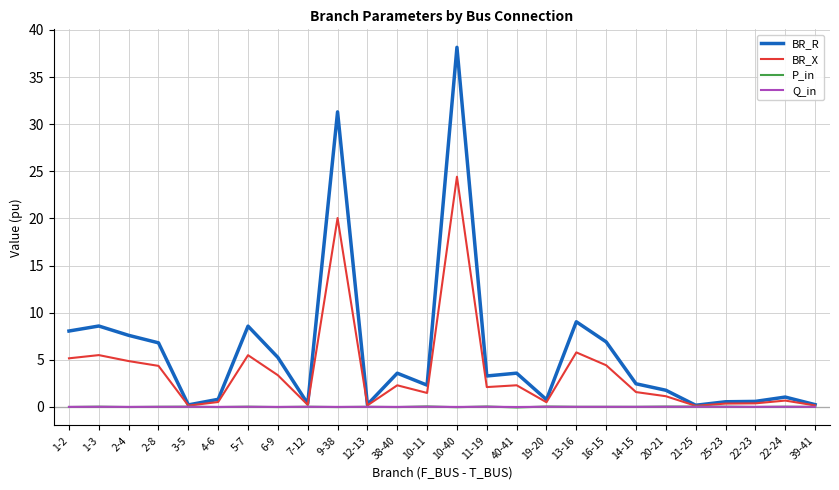

How many distinct data groups are displayed?

4